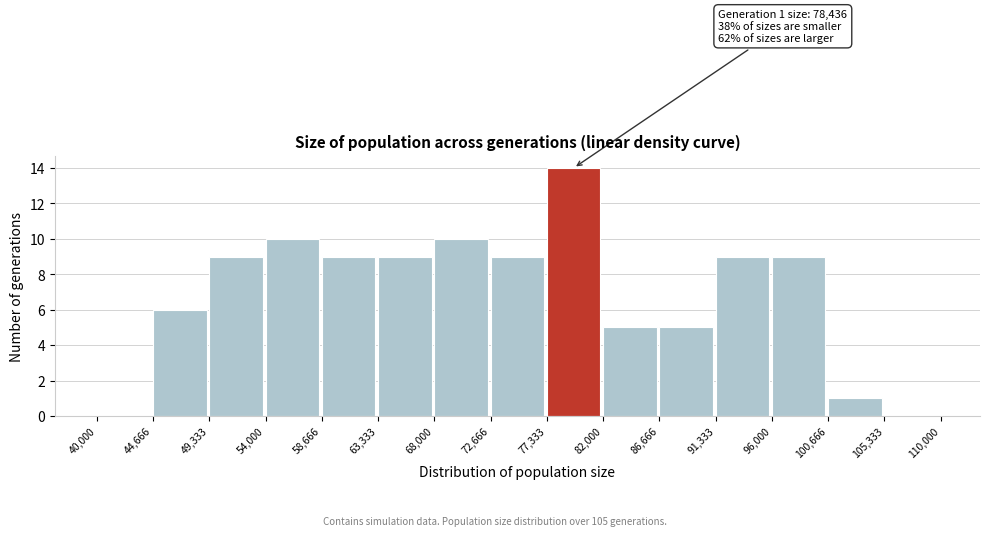

Over which range of the x-axis is the bar tallest?

77,333 to 82,000